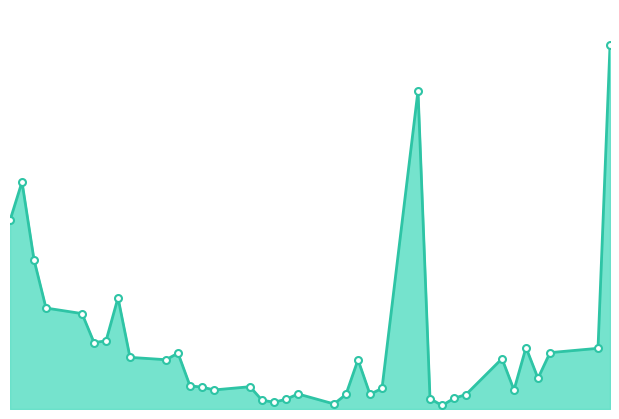

Is this an area chart (filled region under the line)?

Yes